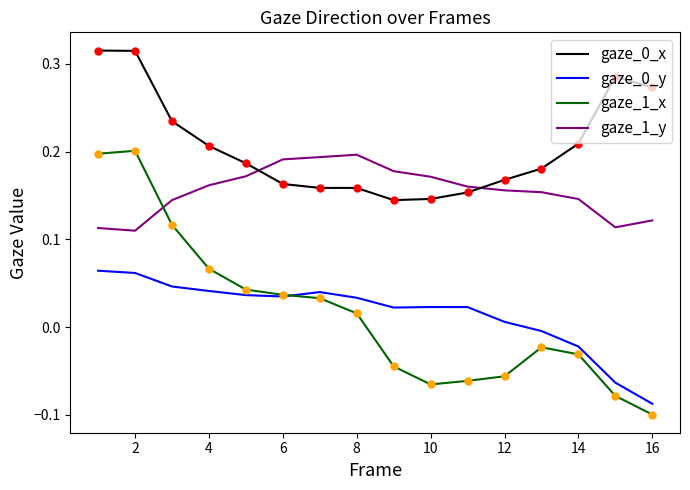

True or false: gaze_0_y and gaze_1_y intersect in this chart.

False